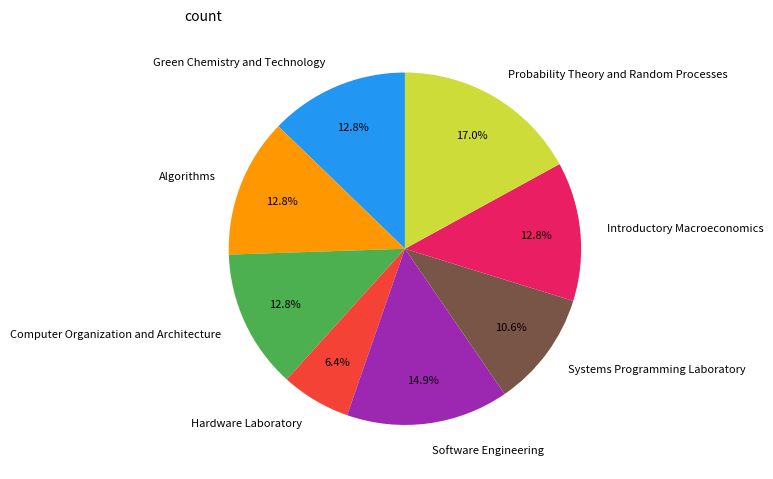

Which slice is the smallest?

Hardware Laboratory